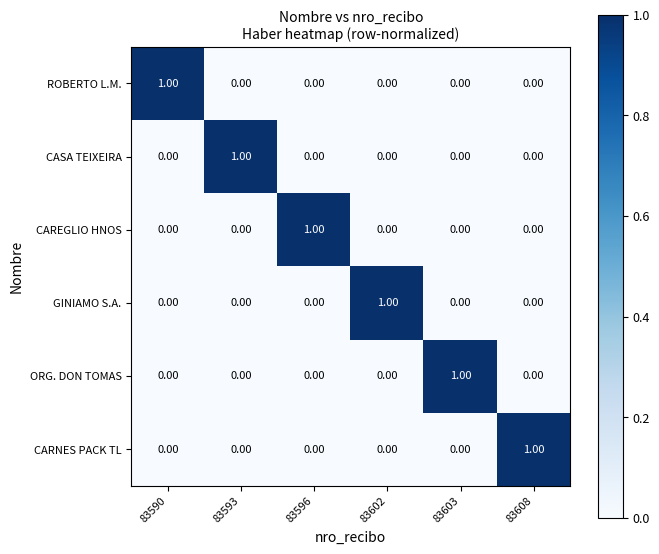

Is the value of ORG. DON TOMAS at 83603 greater than the value of CASA TEIXEIRA at 83603?

Yes